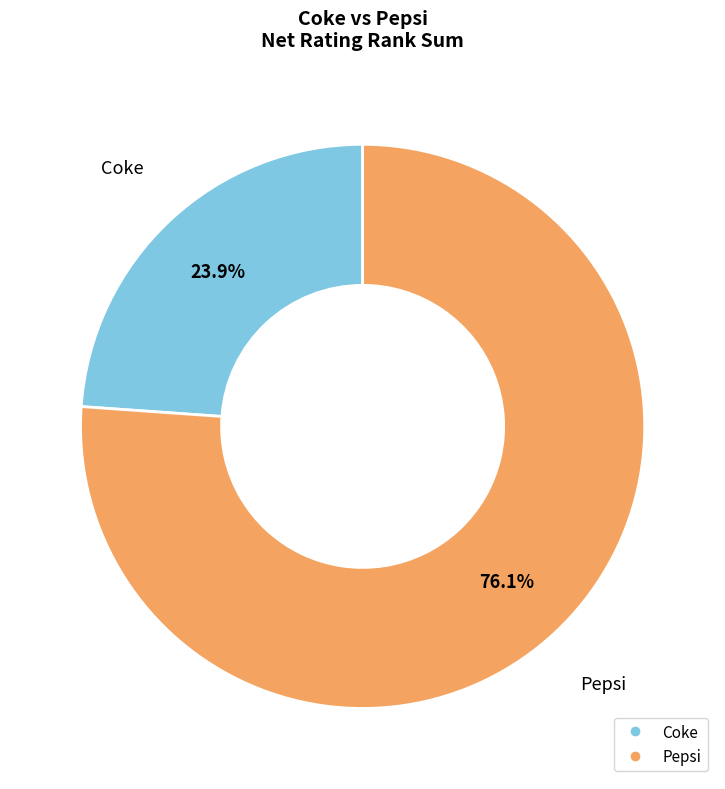

Is Pepsi the majority of the pie?

Yes